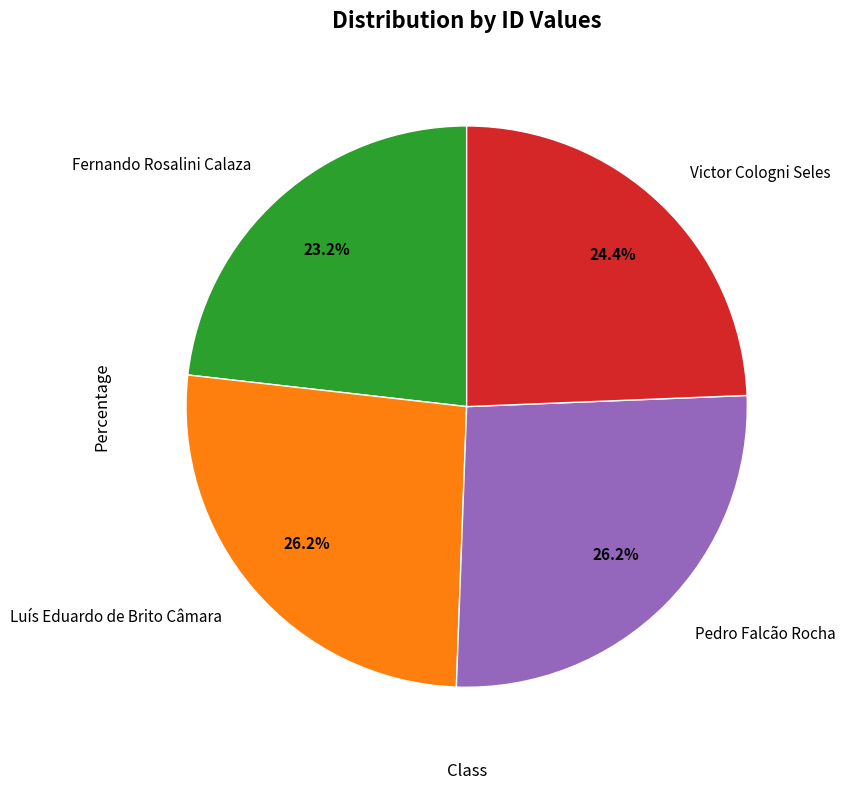

How many slices are in this pie chart?

4